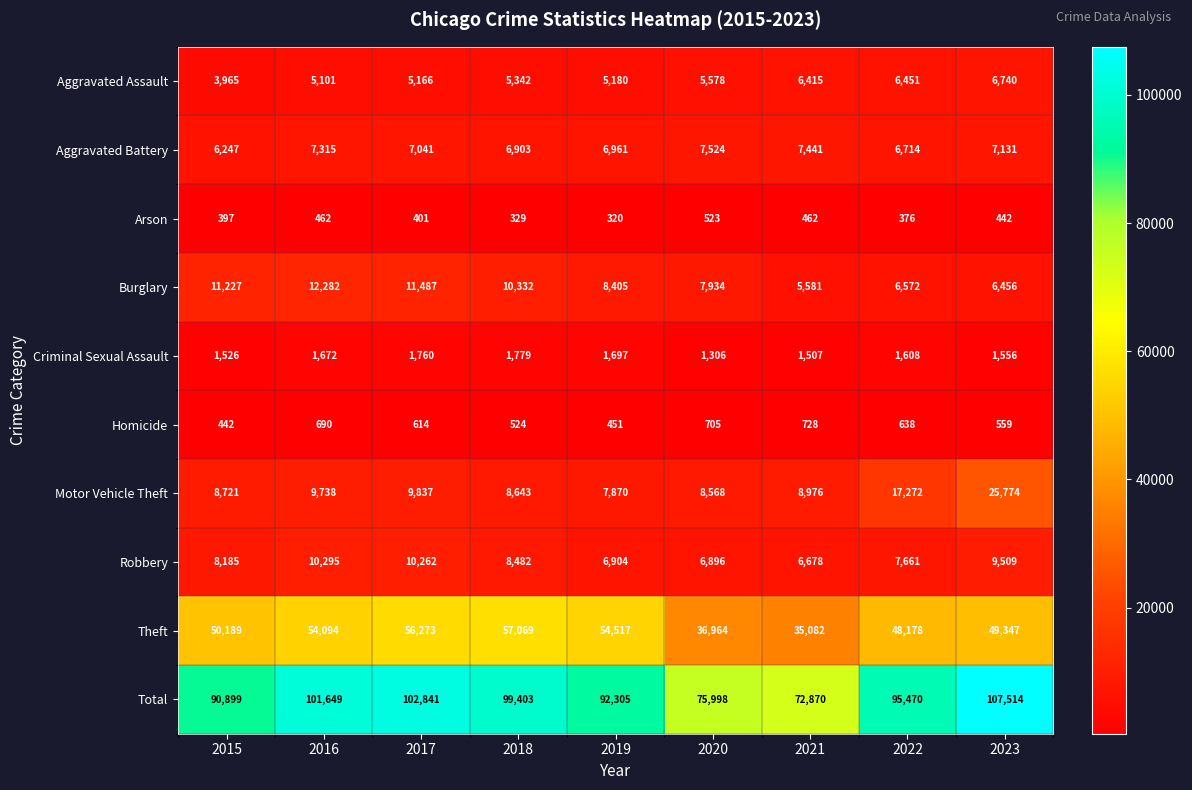

The value of Arson at 2016 is 462. True or false?

True